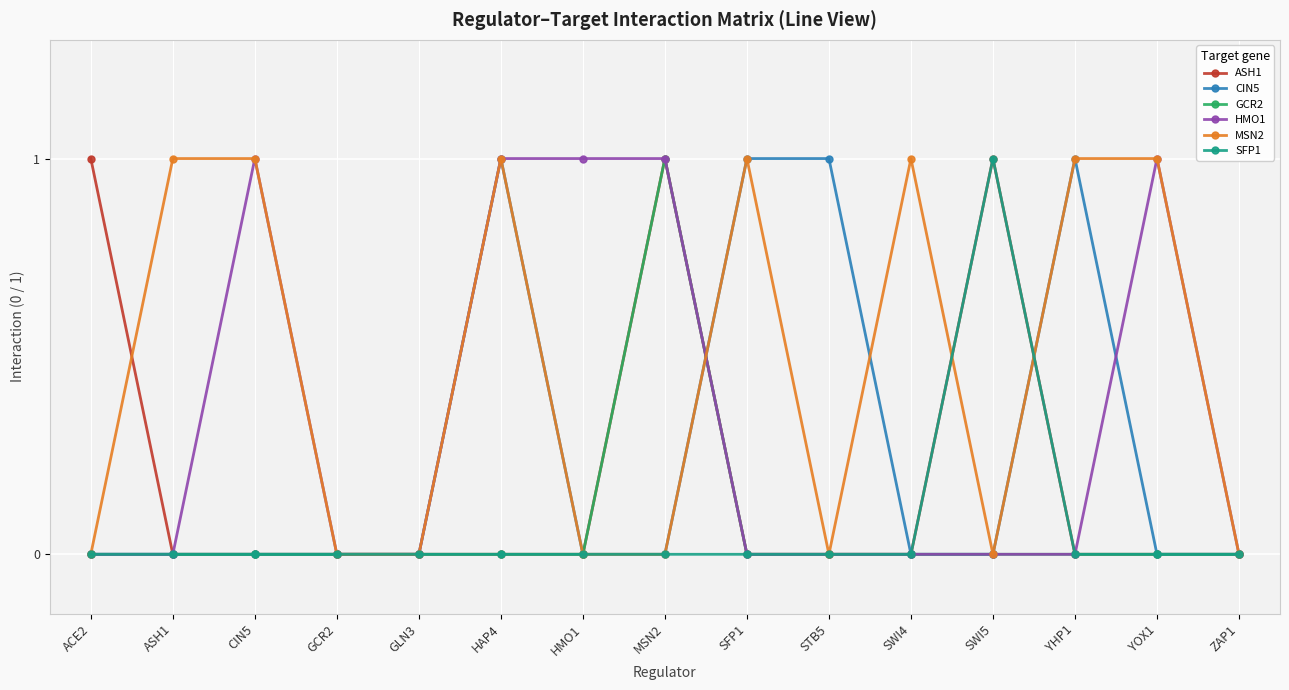

How many lines are shown in the chart?

6